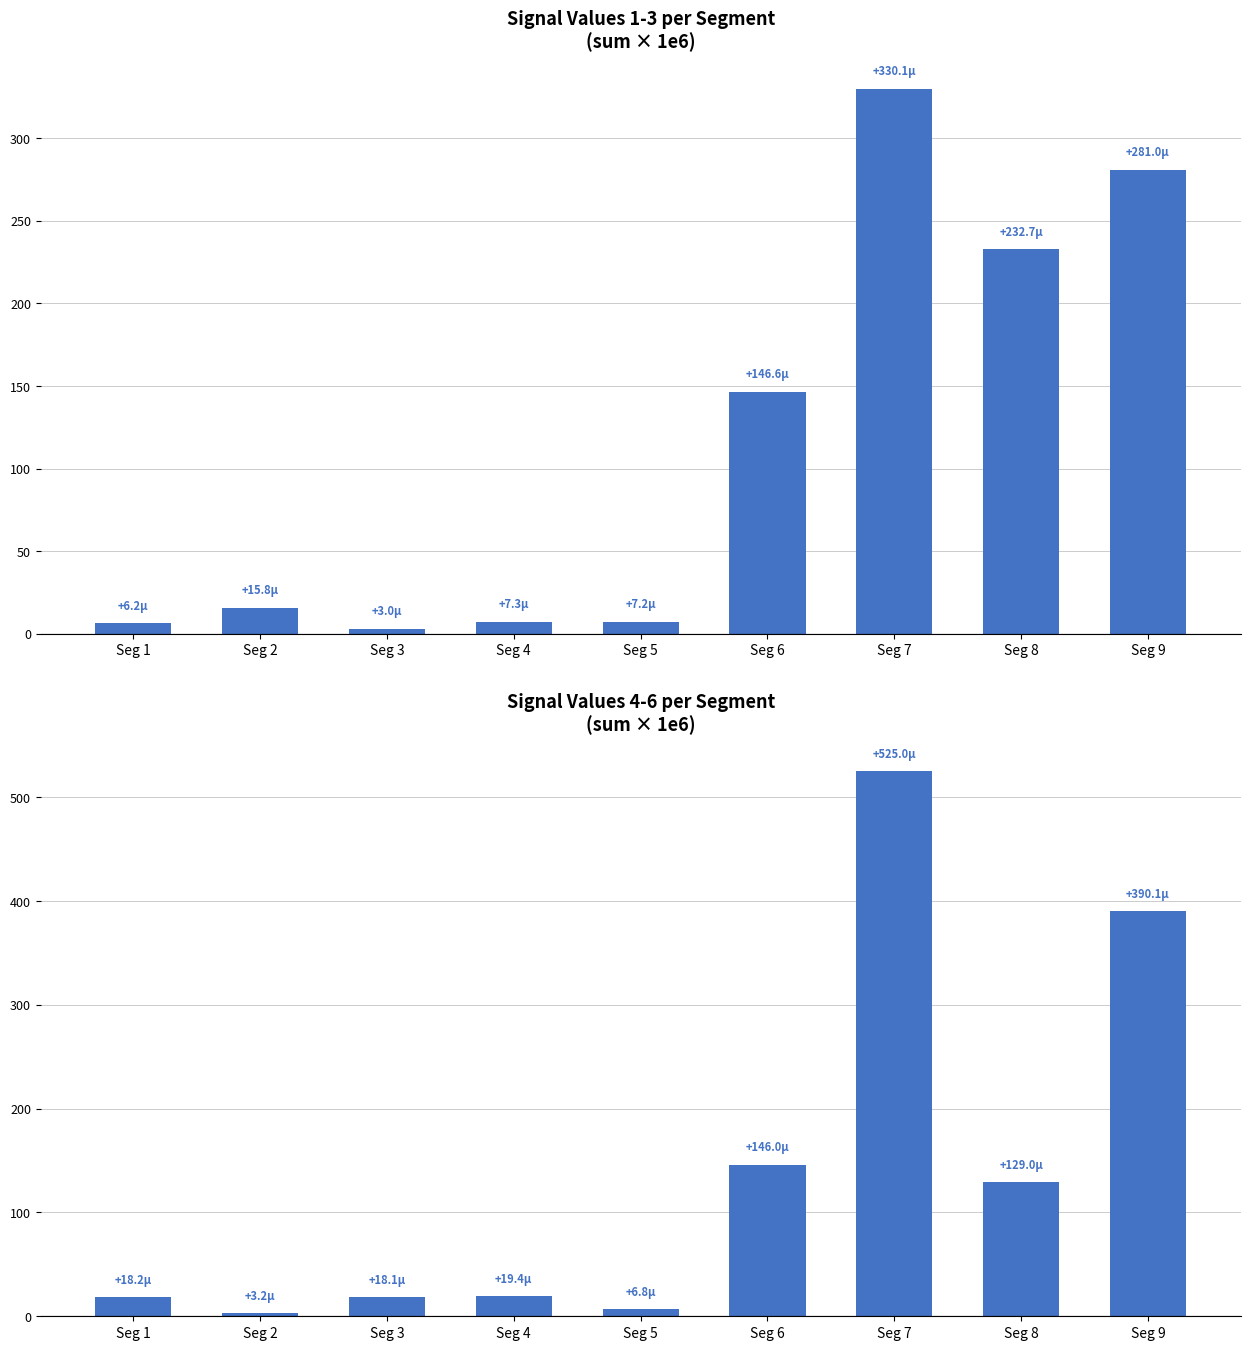

Is the value of Signal_Value_4+5+6 at Seg 6 greater than the value of Signal_Value_1+2+3 at Seg 1?

Yes